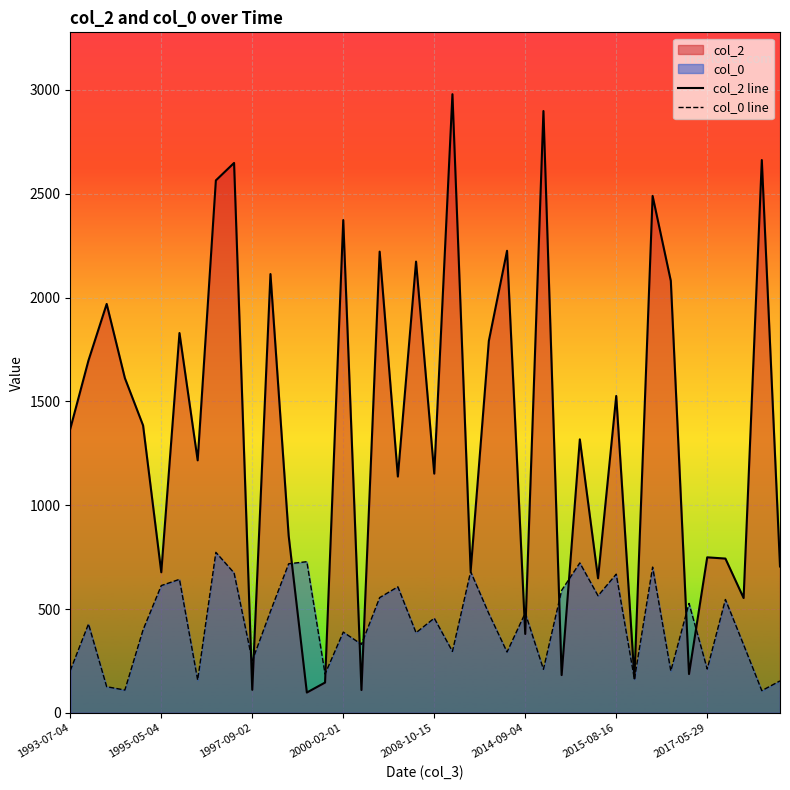

Rank the series by their maximum value, from highest to lowest.

col_2 line, col_0 line